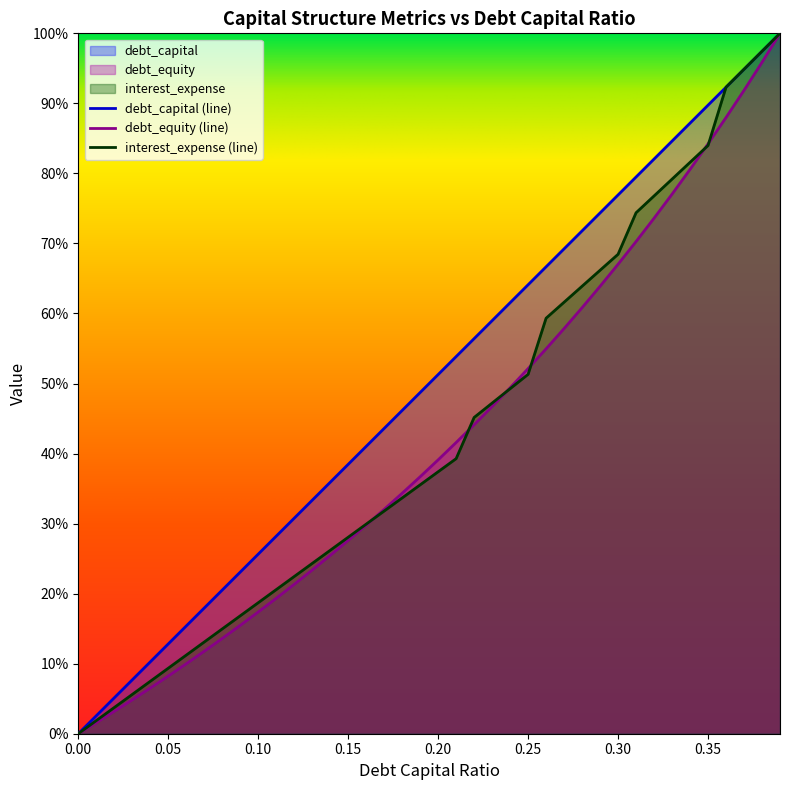

Between 0.24 and 0.21, which is larger?

0.24